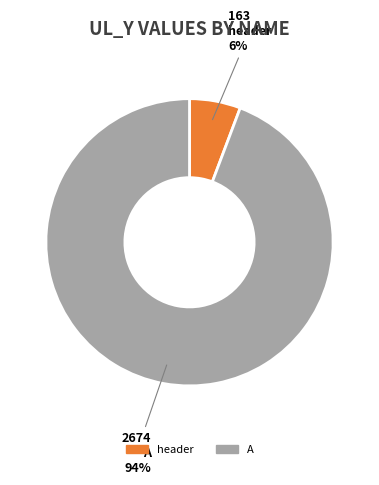

True or false: header accounts for 16% of the total.

False